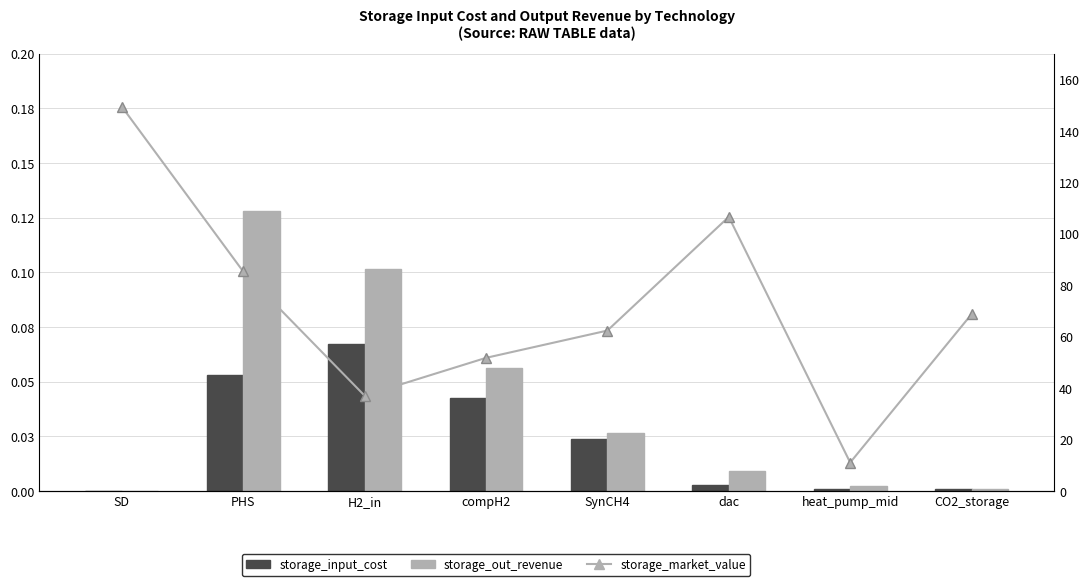

What are all the series names shown in the legend?

storage_input_cost, storage_out_revenue, storage_market_value